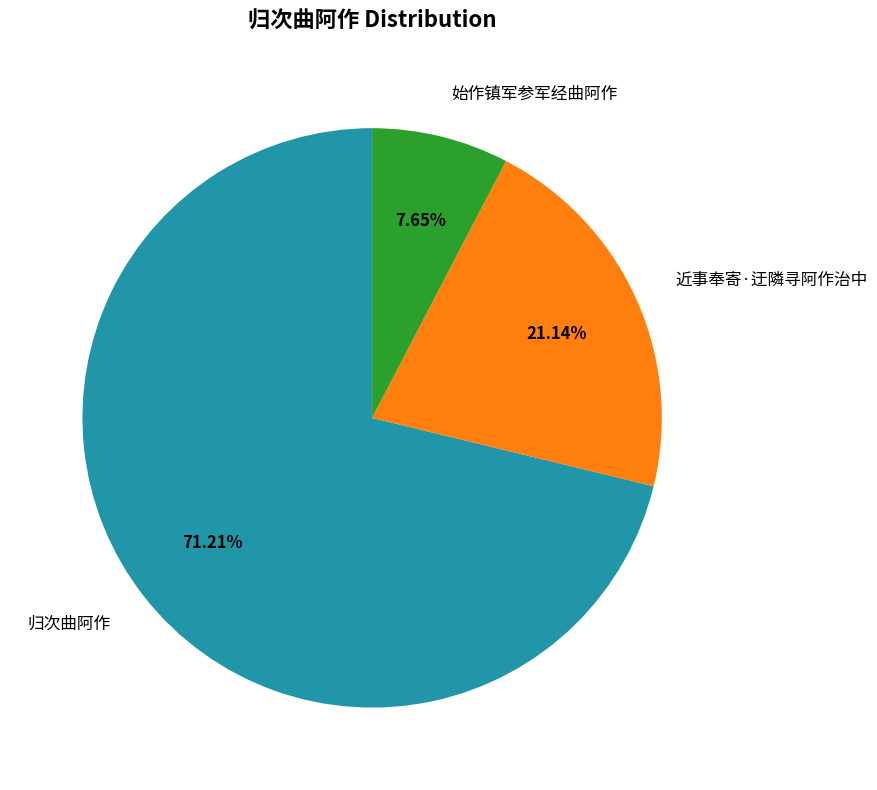

To the nearest percent, what percentage of the pie is 归次曲阿作?

71%